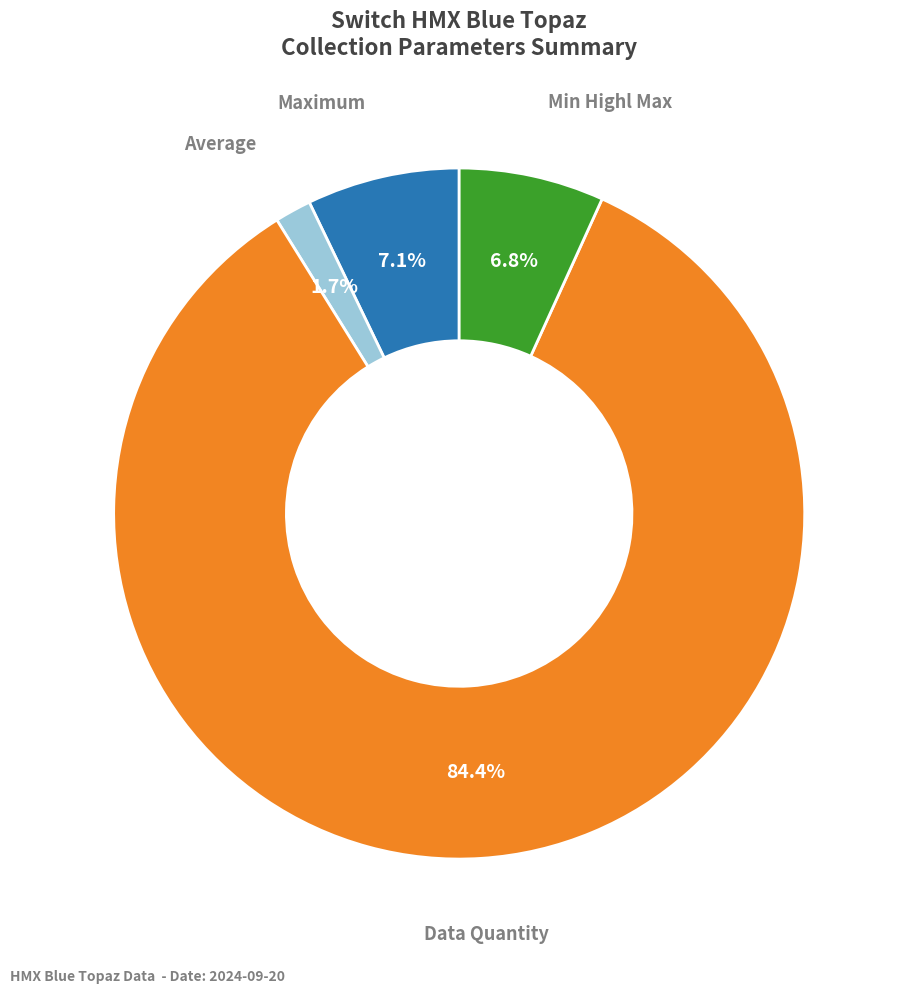

How many slices are in this pie chart?

4